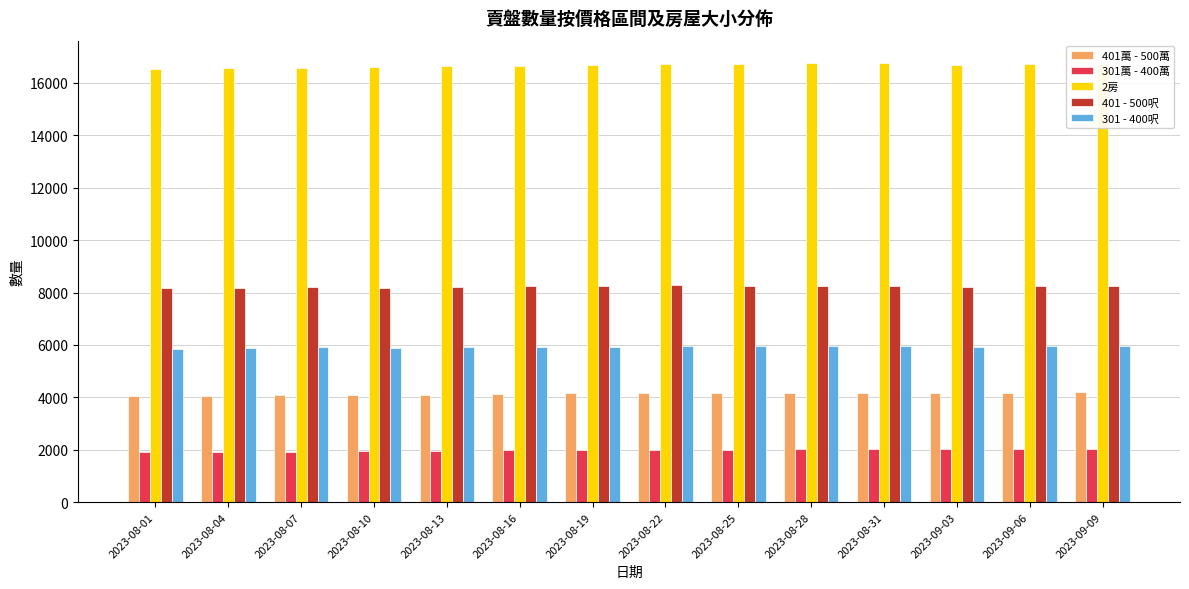

What is the average value of the 401 - 500呎 series?

8231